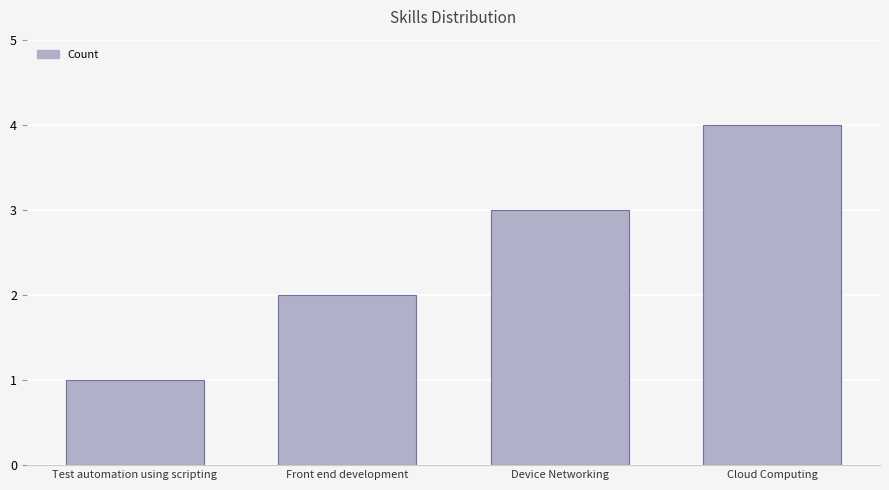

Rank the categories by value from lowest to highest.

Test automation using scripting, Front end development, Device Networking, Cloud Computing